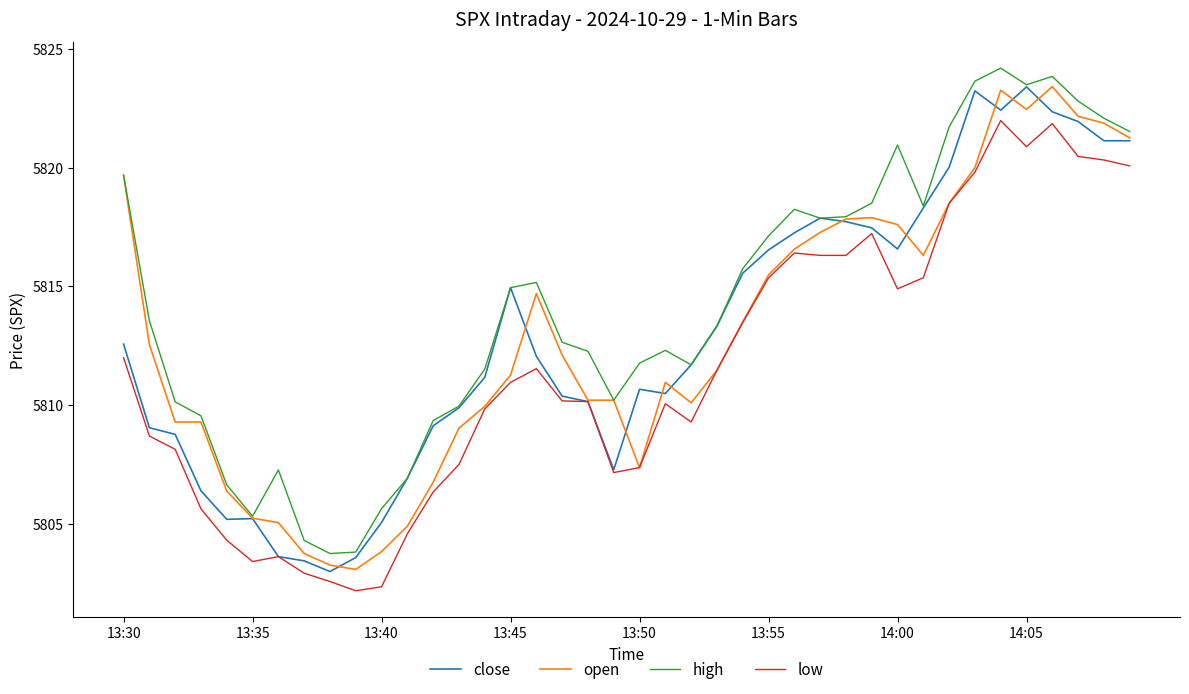

Which series has the largest total across all categories?

high